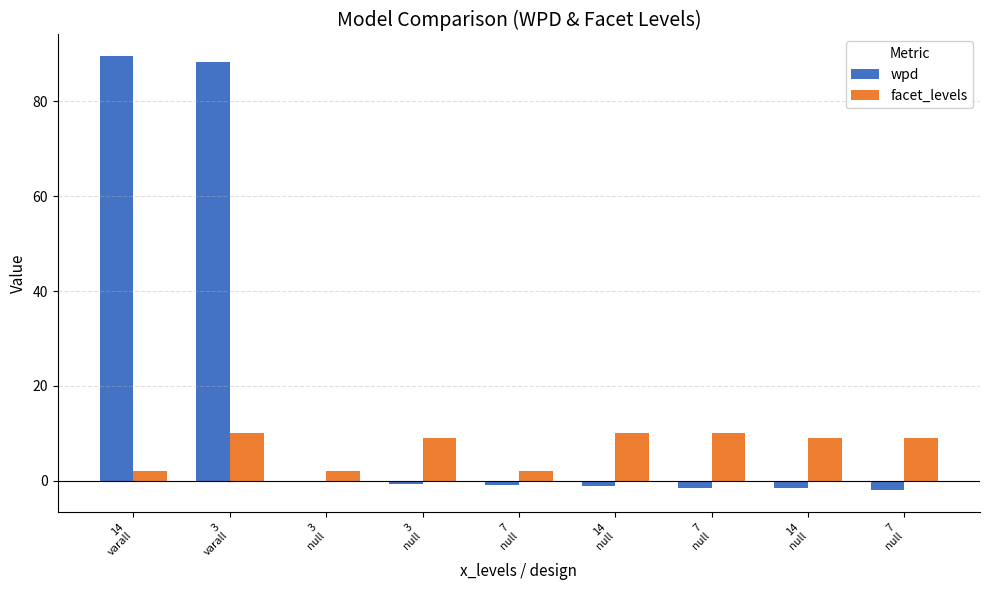

Which category has the lowest value across all series?

7
null